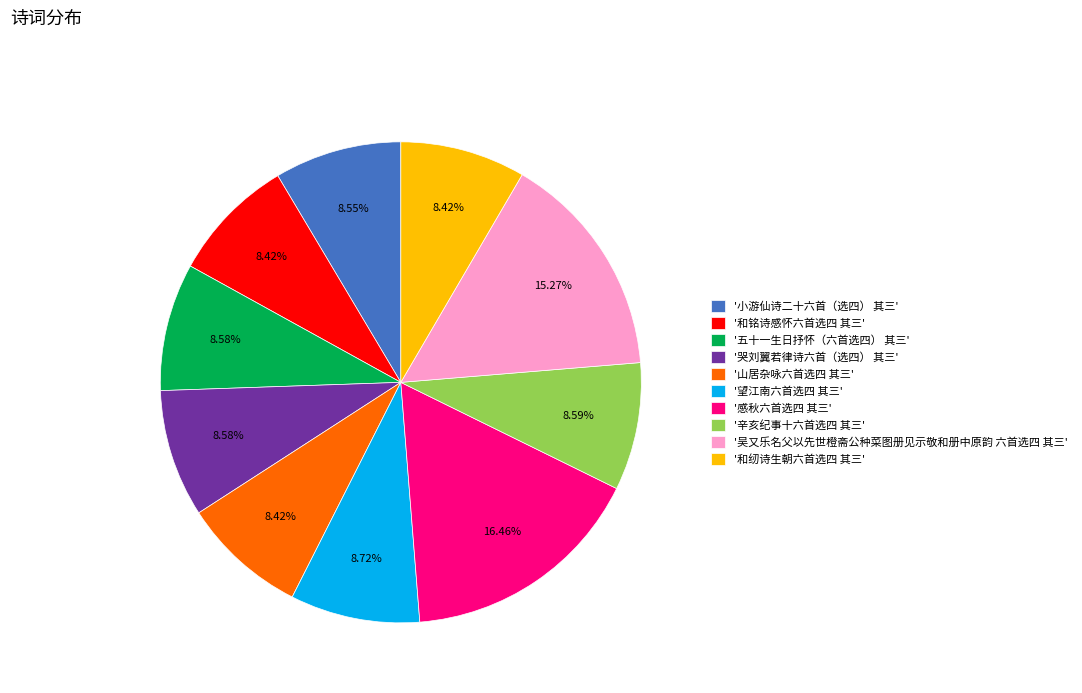

Do '五十一生日抒怀（六首选四） 其三' and '感秋六首选四 其三' together represent more than half of the pie?

No